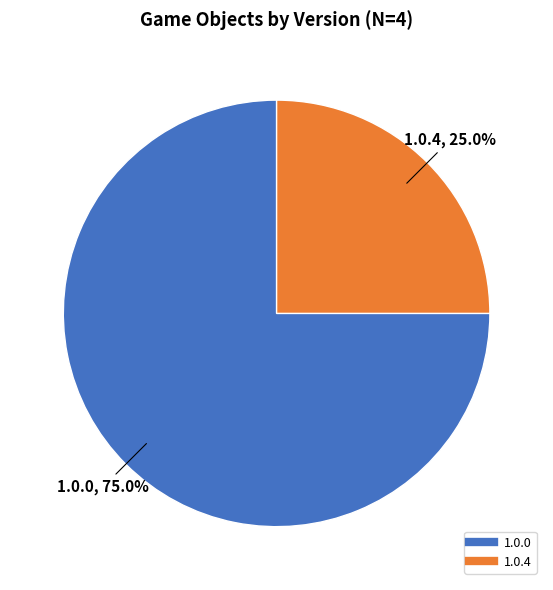

Is there a majority slice in this chart?

Yes